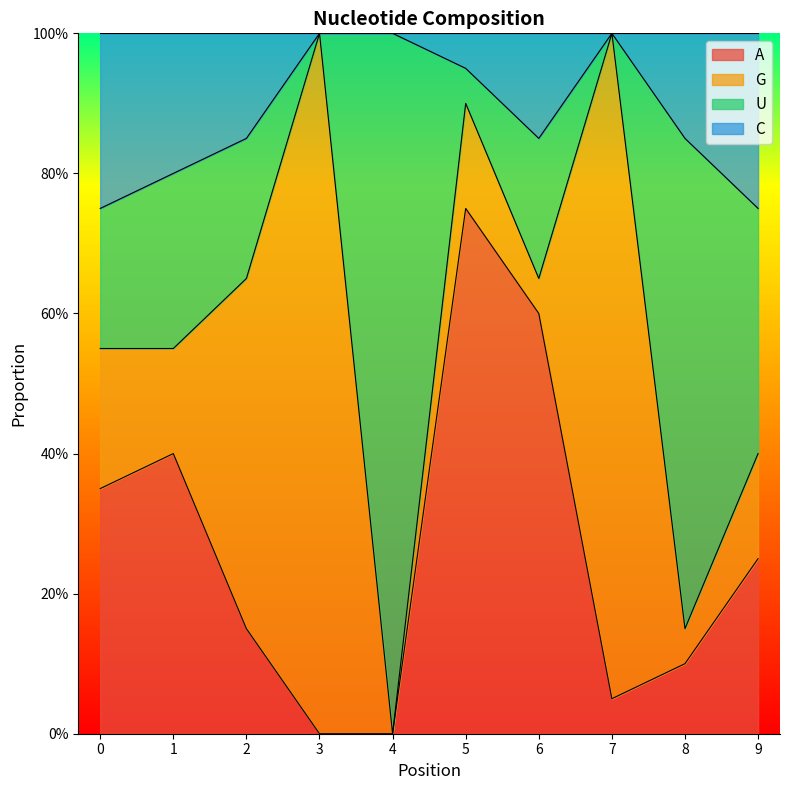

Which category has the lowest value across all series?

3